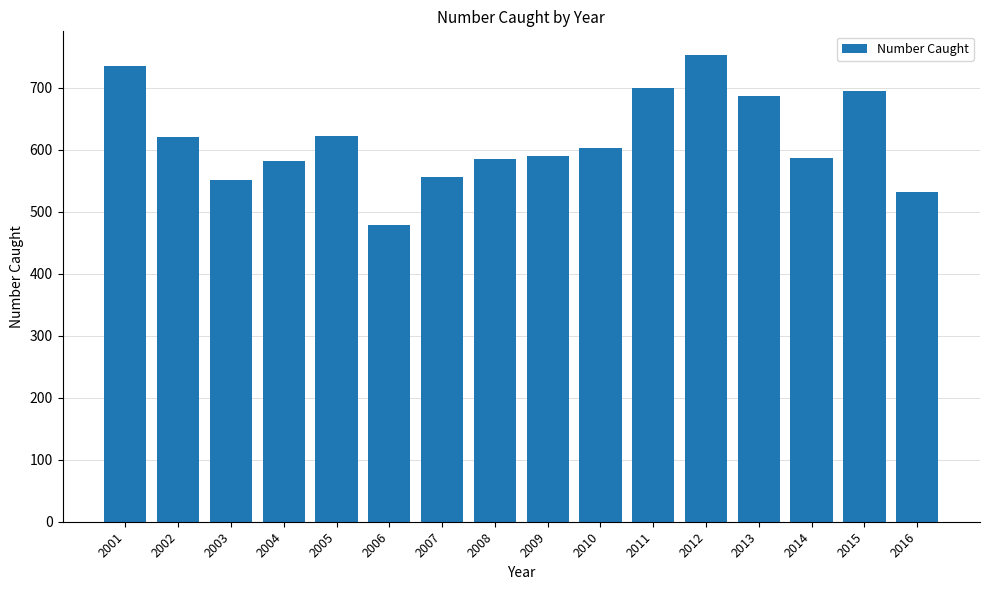

The chart shows a value of 121 at 2007. True or false?

False